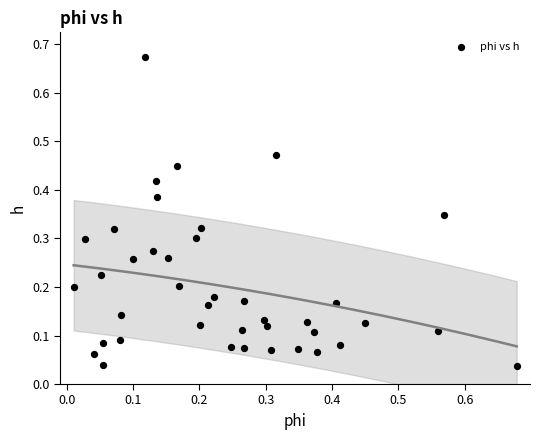

What is the range of Y values (max minus min)?

0.6